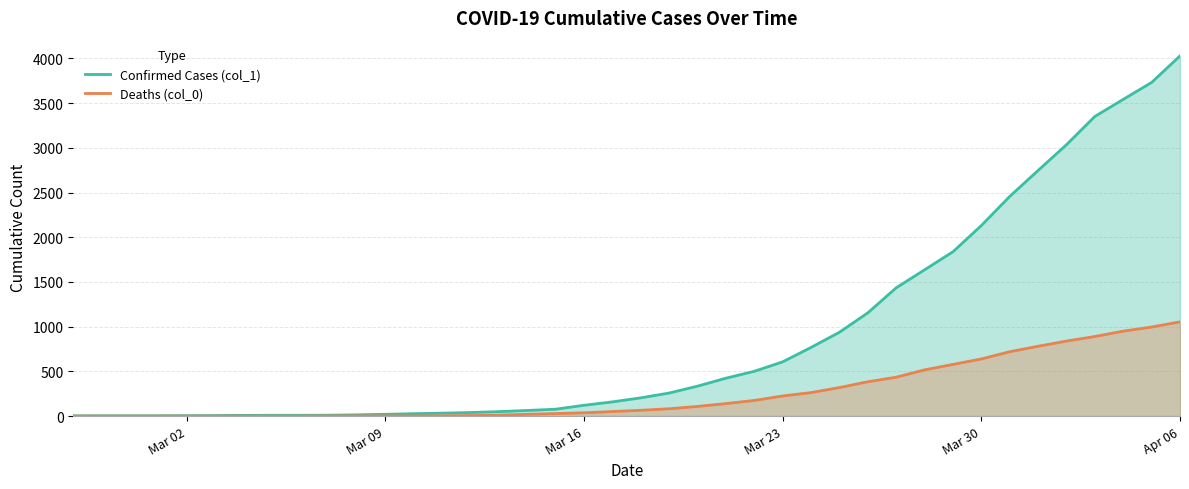

True or false: Confirmed Cases (col_1) and Deaths (col_0) intersect in this chart.

False